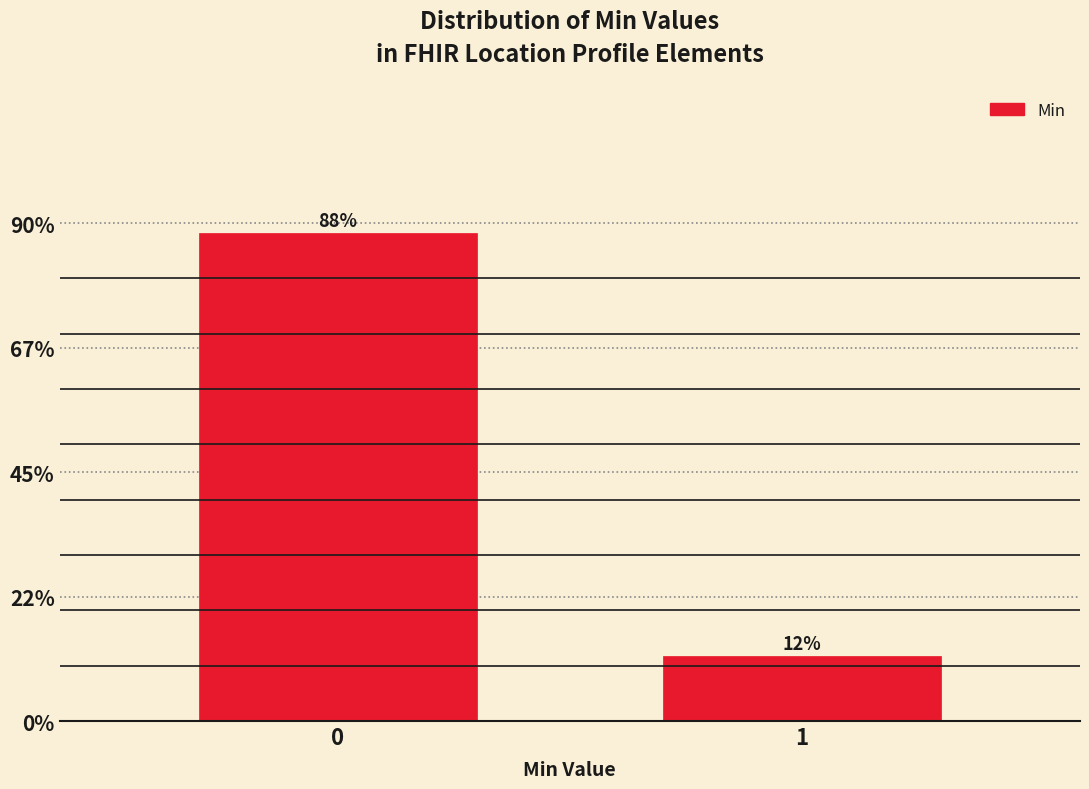

What is the minimum value shown in the chart?

11.8